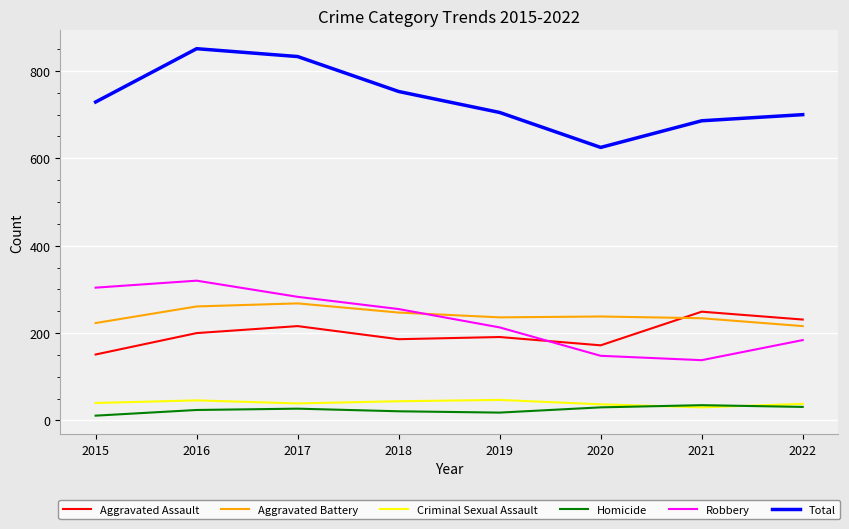

How many interior local peaks does the Total series have?

1